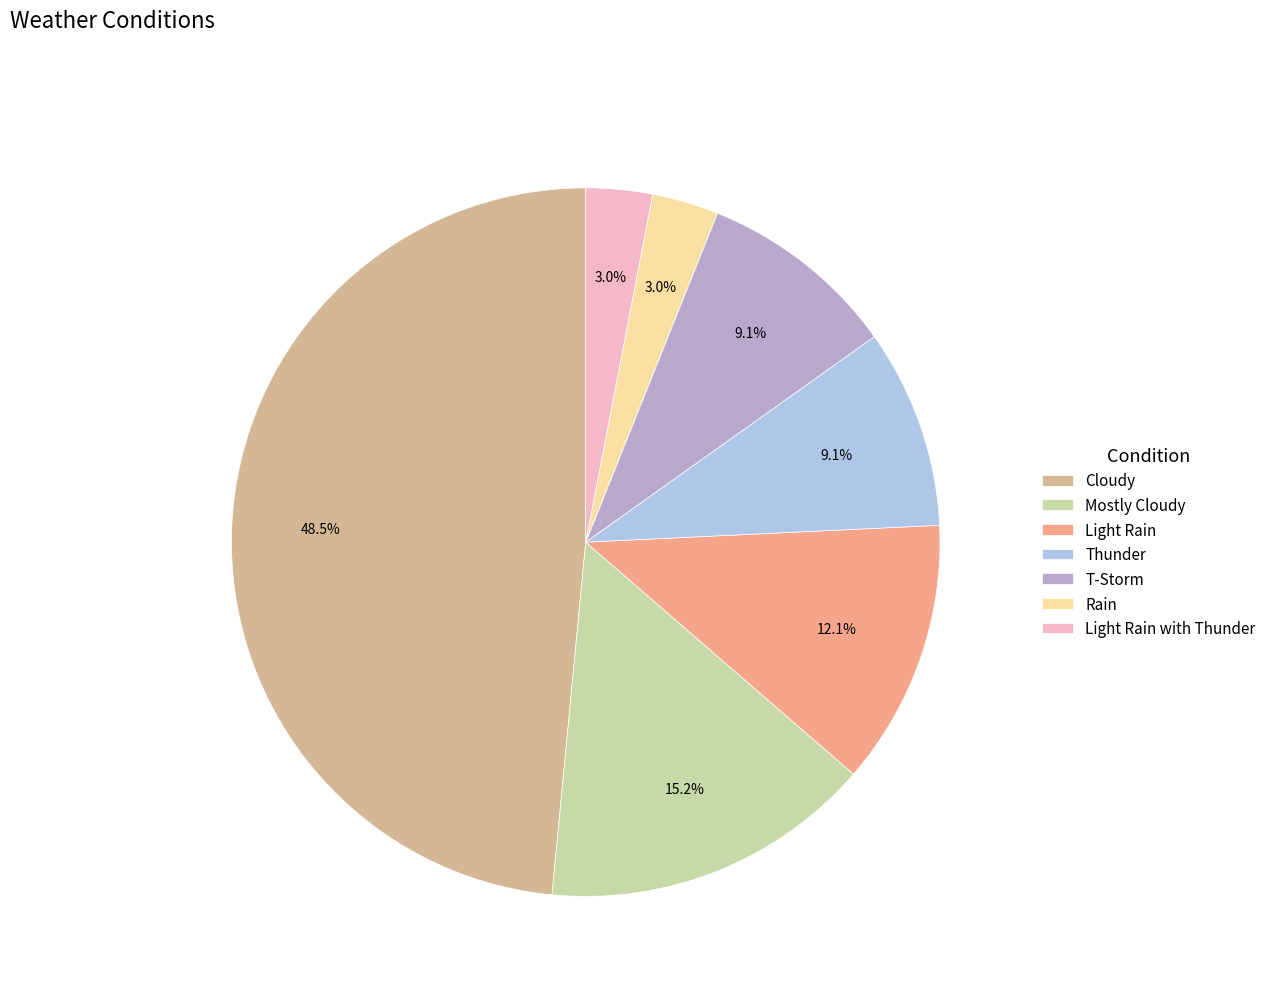

How many slices are in this pie chart?

7